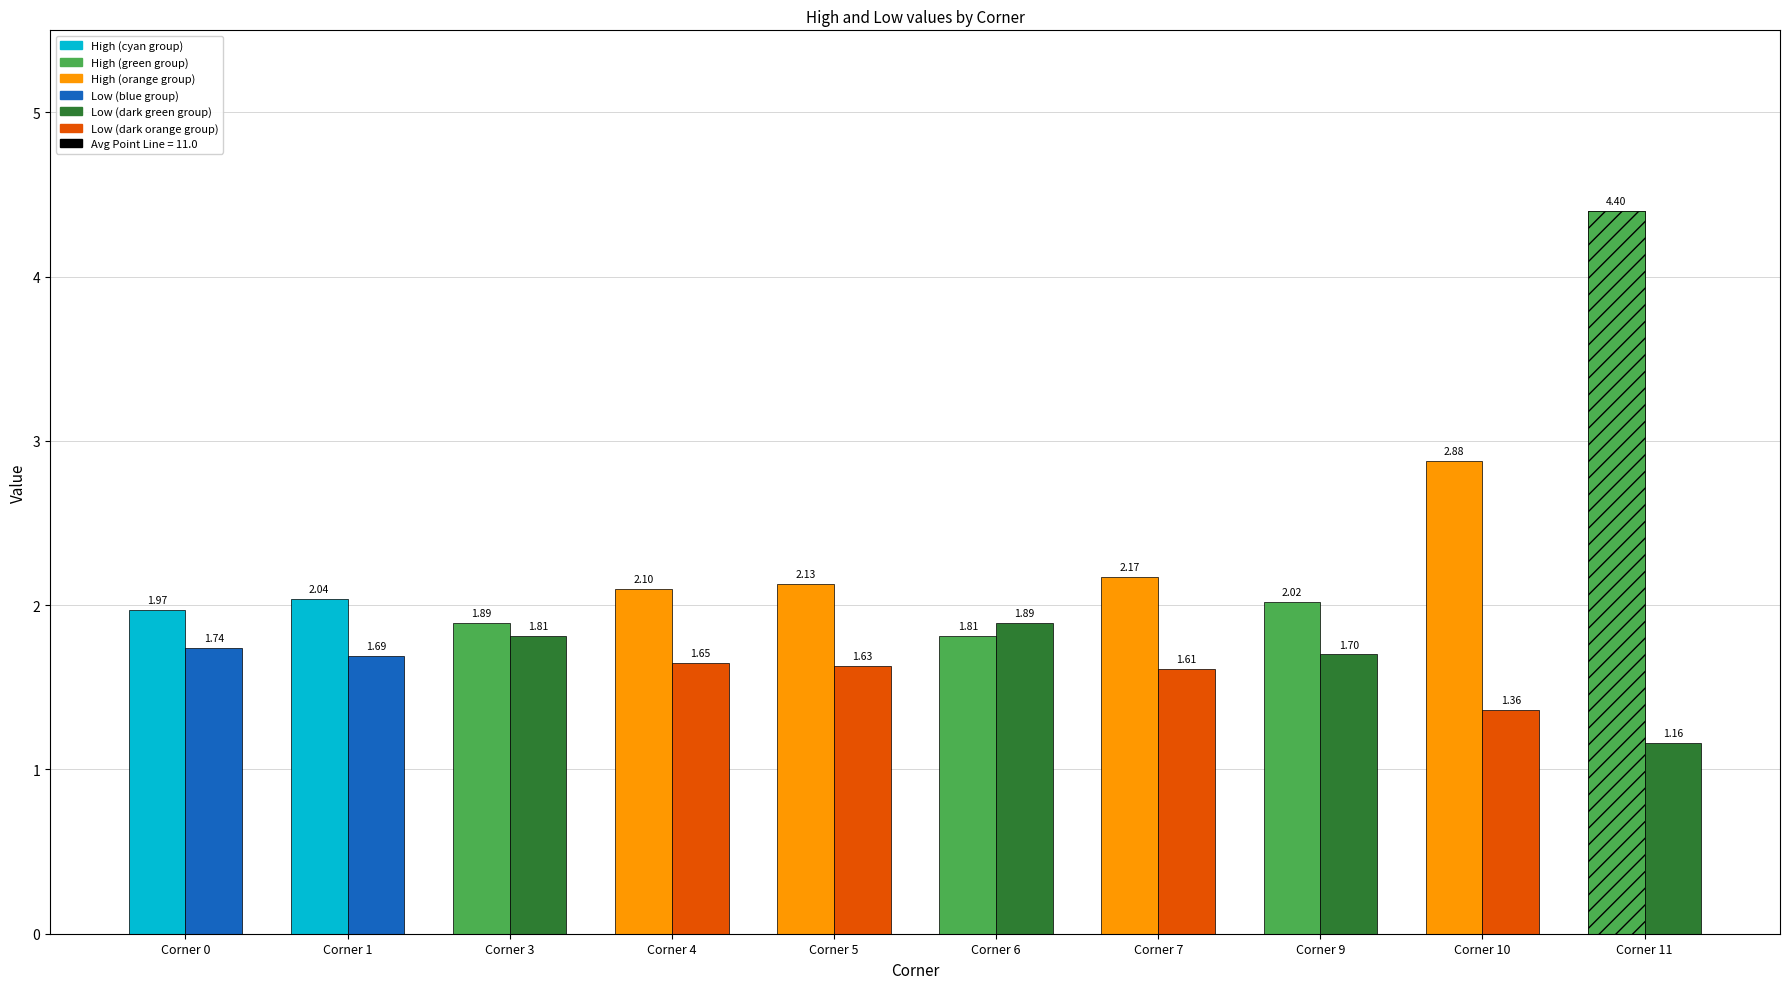

What is the value of the Low bar at the 7th from the left?

1.6